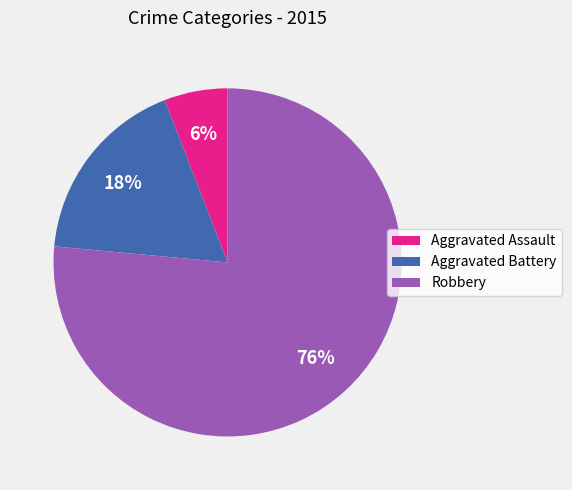

Do Aggravated Assault and Robbery together represent more than half of the pie?

Yes